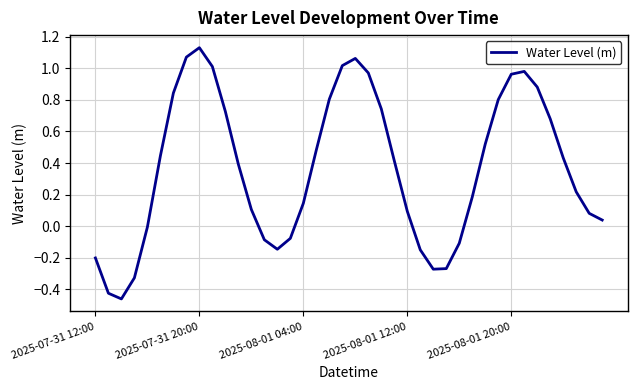

What is the difference between the maximum and minimum values?

1.6